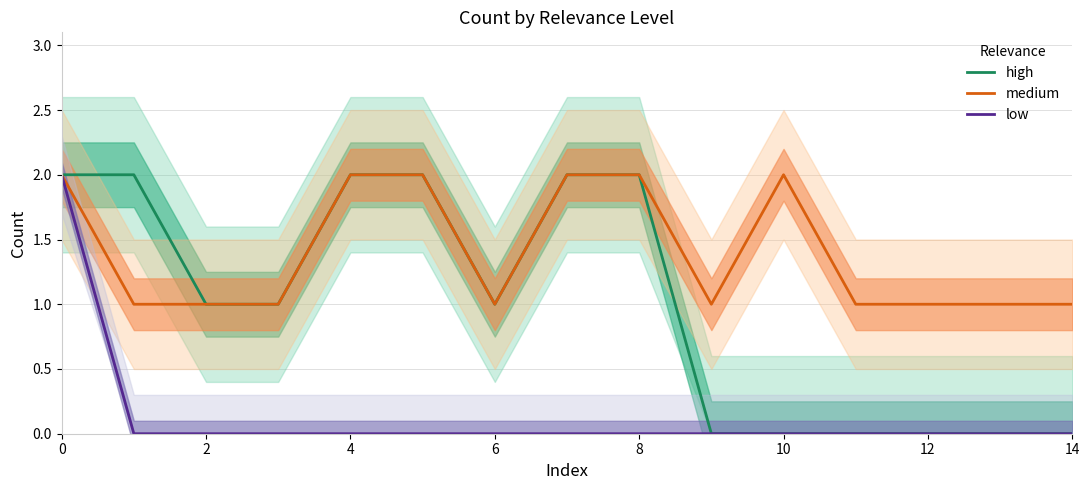

What is the value of the medium point at the 11th from the left?

2